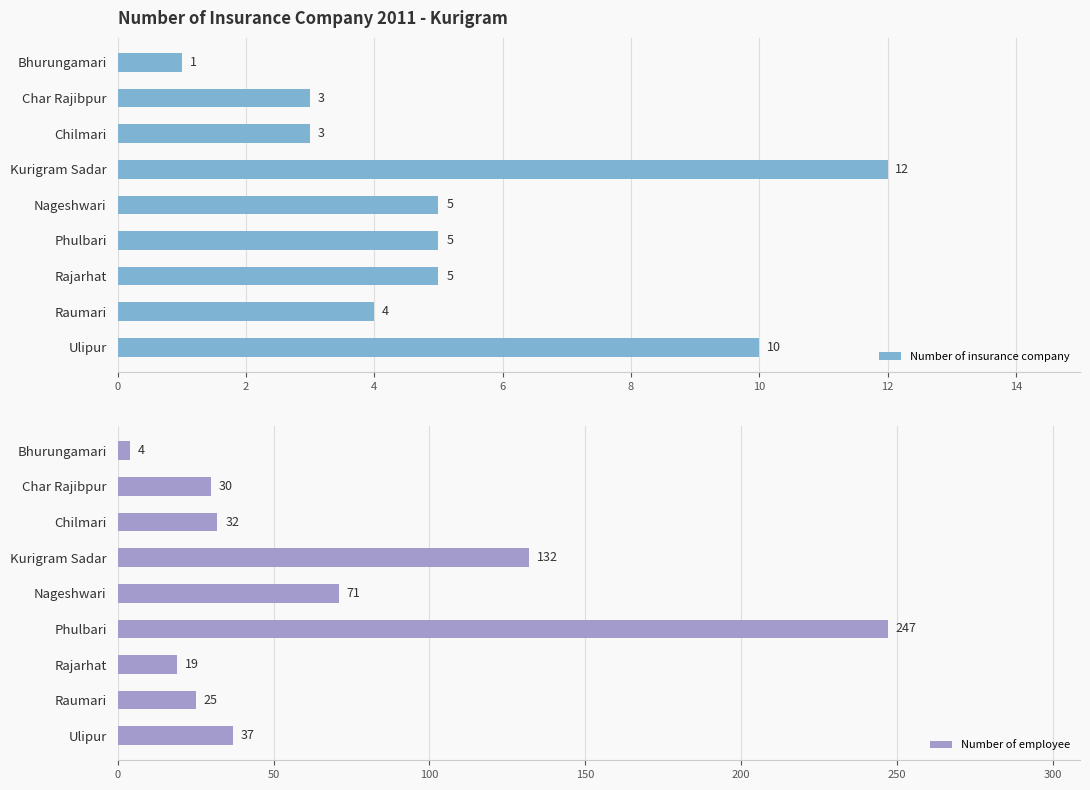

At how many categories does at least one series exceed 88?

2